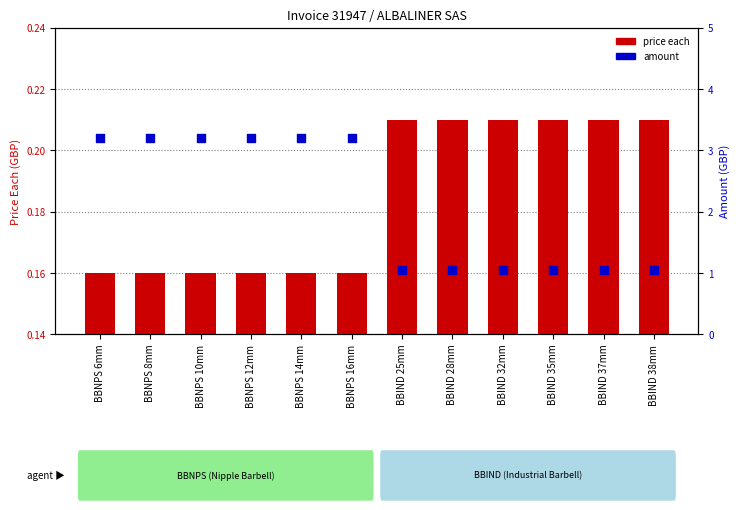

What are all the series names shown in the legend?

price each, amount